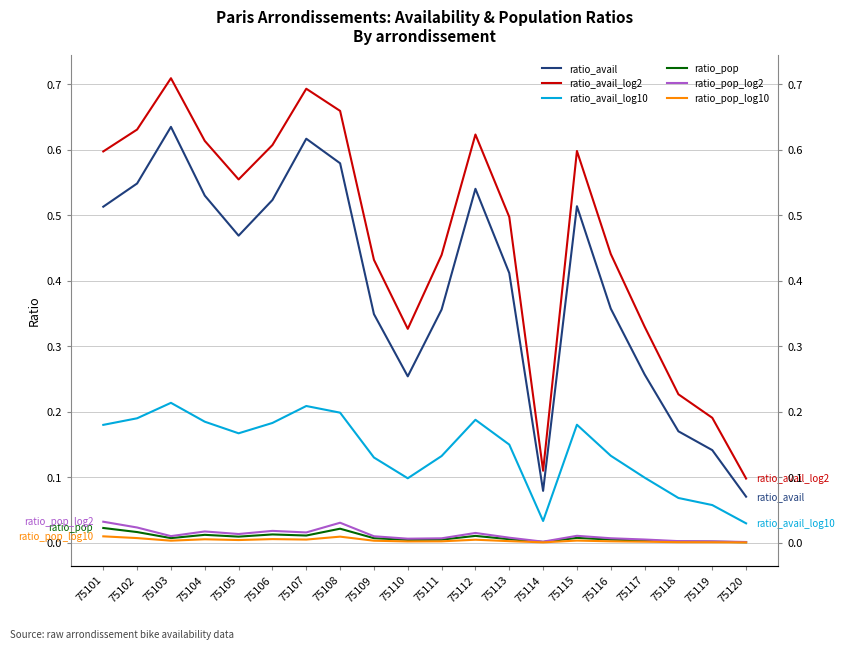

The ratio_avail_log10 series shows 0.1 at 75117. True or false?

True